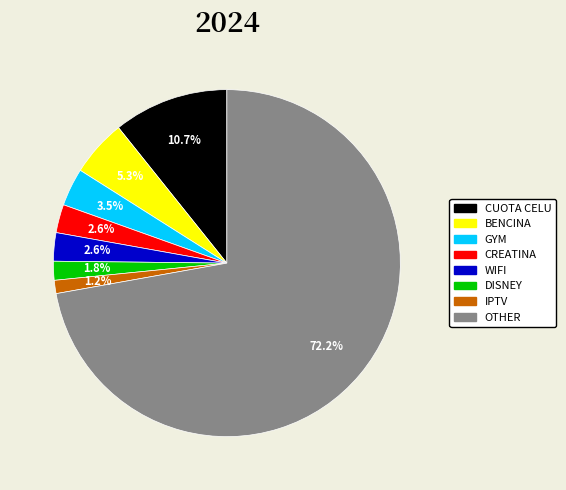

To the nearest percent, what is the combined percentage of IPTV and WIFI?

4%